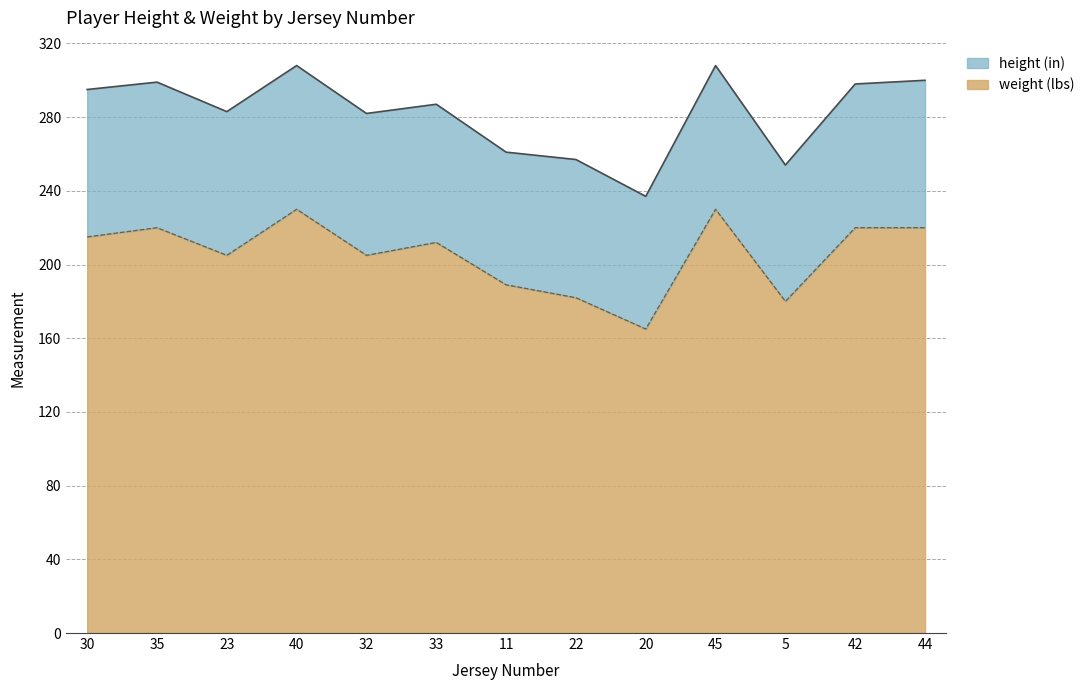

True or false: the data shows 205 at 32.

True